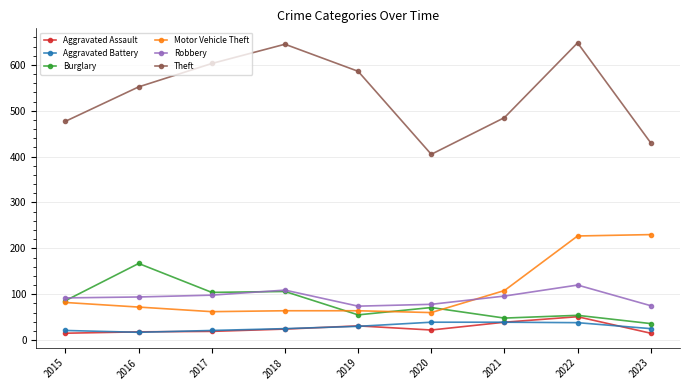

Which series has the largest total across all categories?

Theft